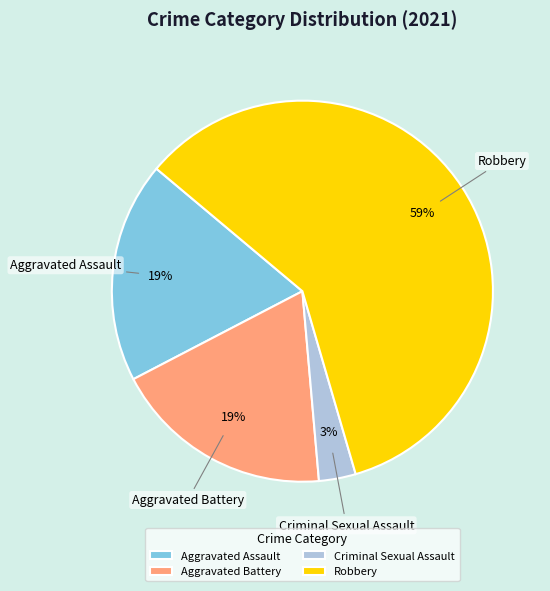

To the nearest percent, what is the average slice percentage?

25%